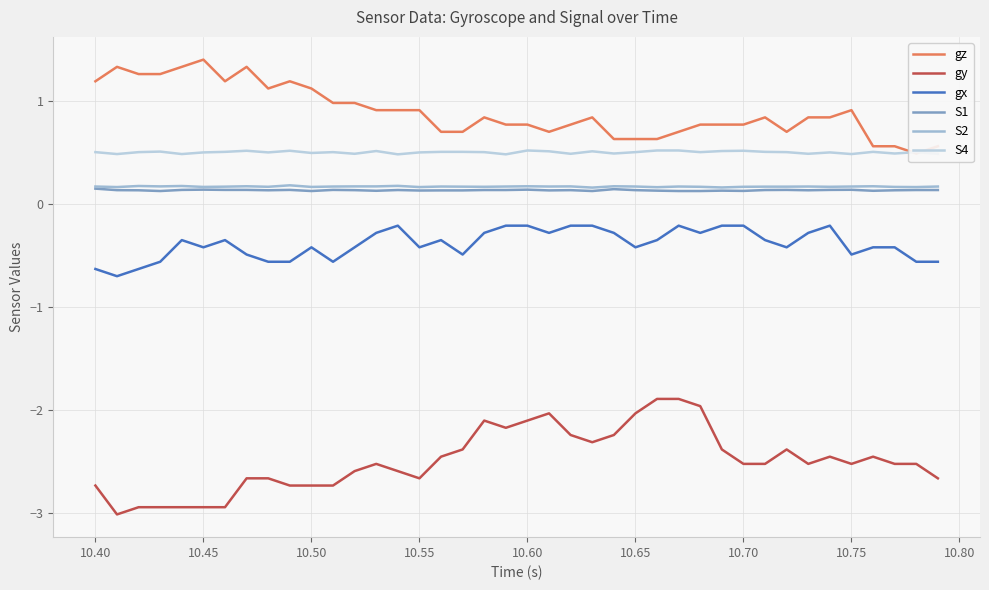

Which series has the widest spread of values?

gy